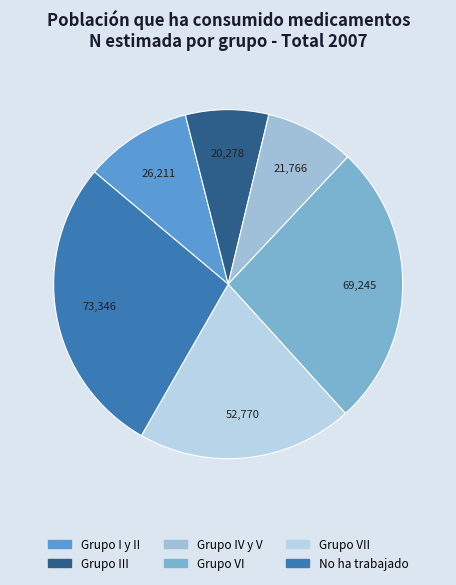

To the nearest percent, what percentage of the pie is Grupo VII?

20%